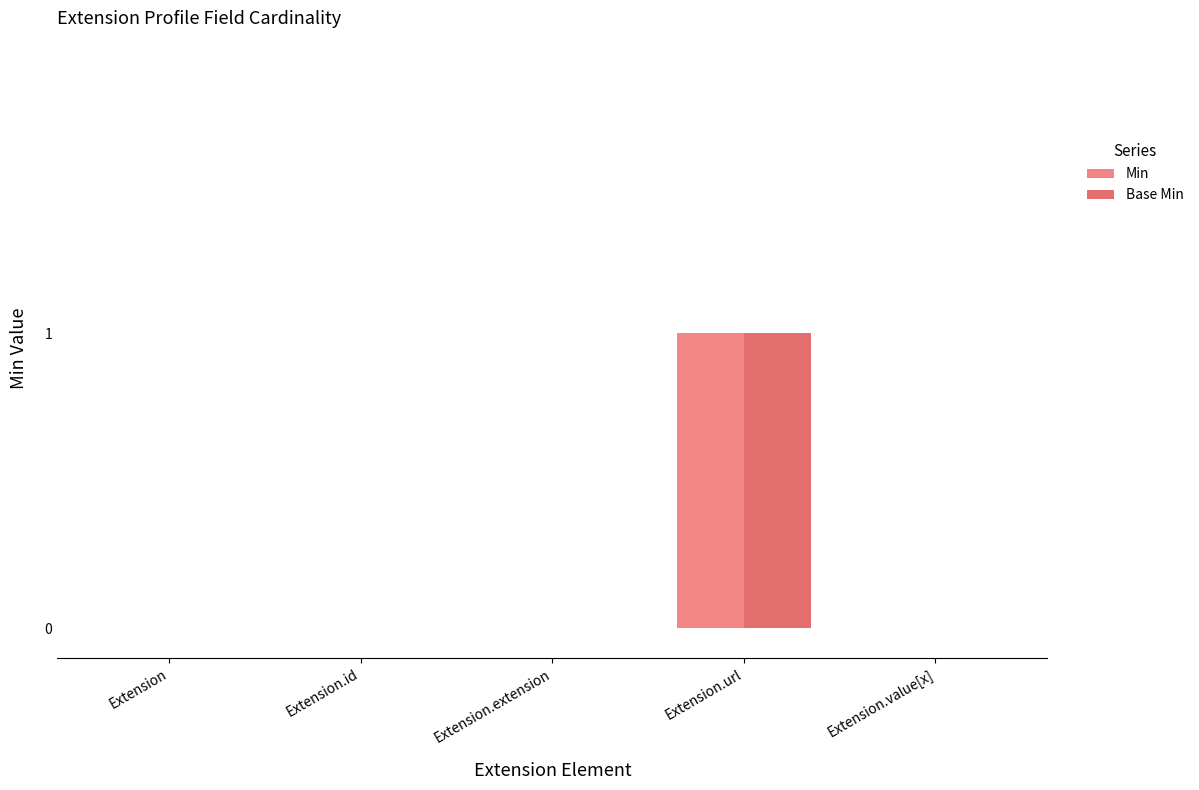

Reading left to right, transcribe all the data shown in this chart.

Min: 0	0	0	1	0
Base Min: 0	0	0	1	0